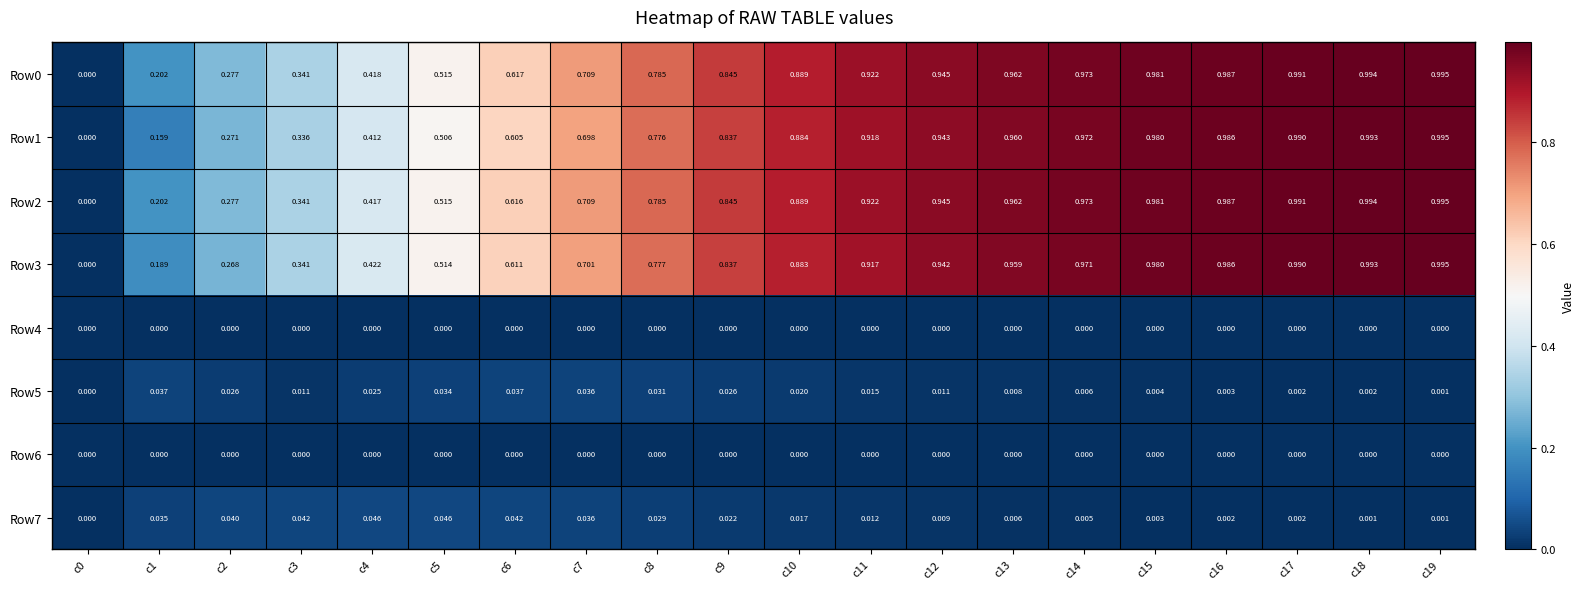

Is the value of Row1 at c6 greater than the value of Row7 at c7?

Yes